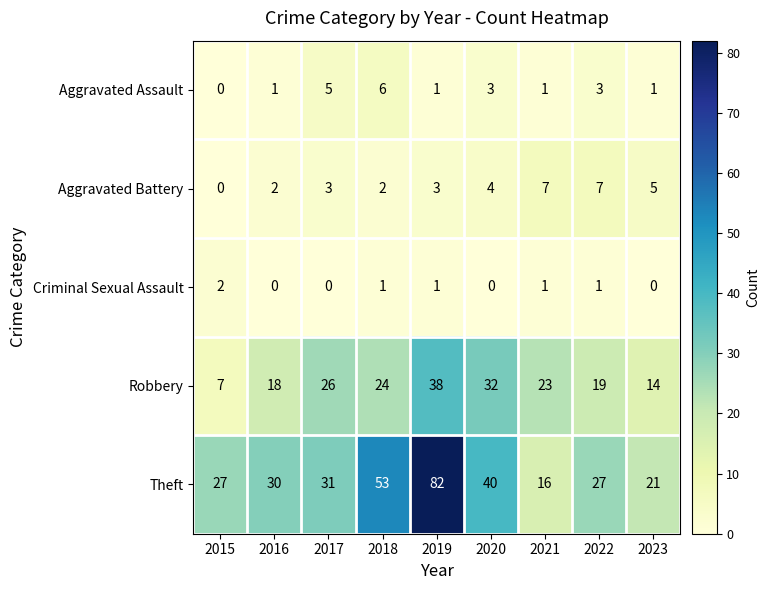

Which series has the largest total across all categories?

Theft